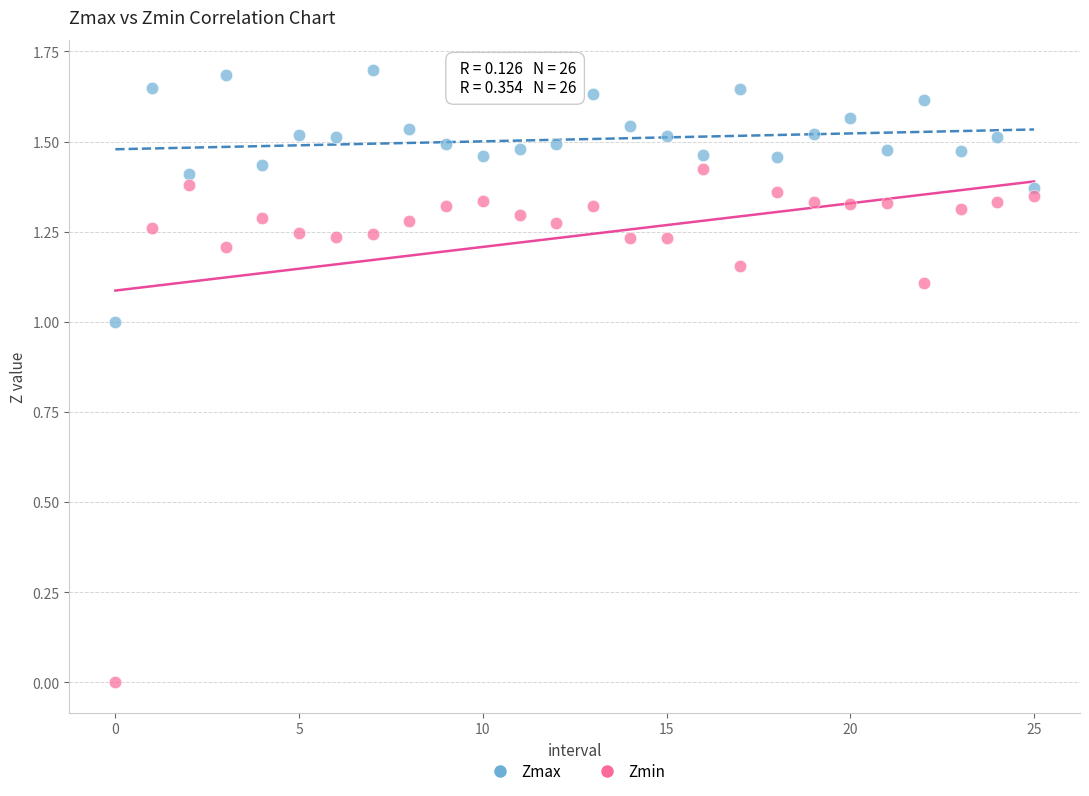

Which series reaches the minimum Y coordinate?

Zmin